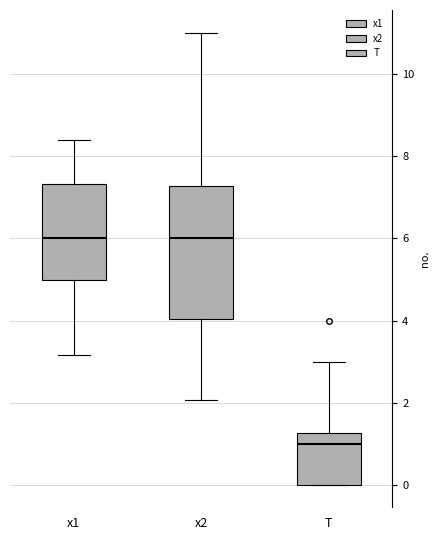

Which box is the tallest, from its lower edge to its upper edge?

x2